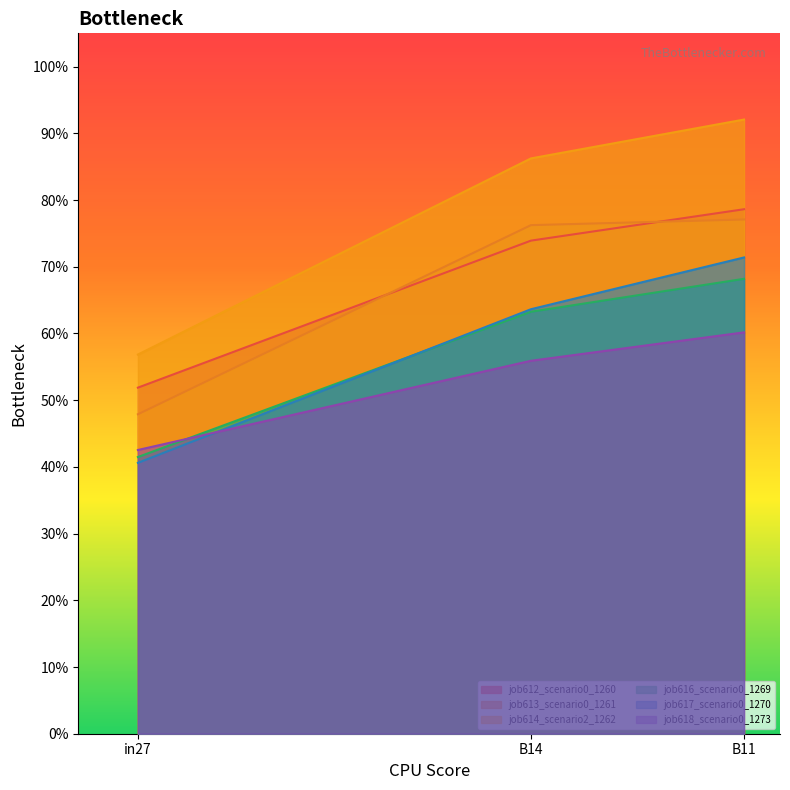

What is the value of the job616_scenario0_1269 point at the 3rd from the left?

0.7